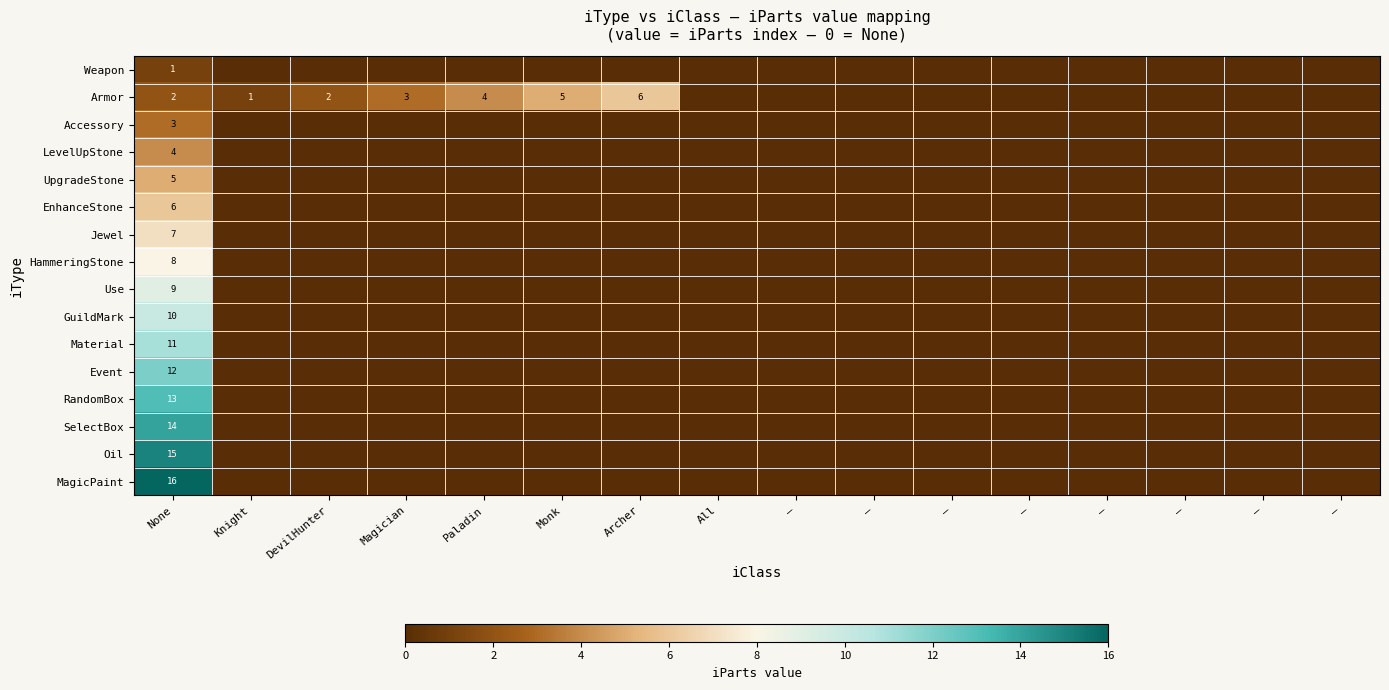

At which category does the chart reach its peak across all series?

None